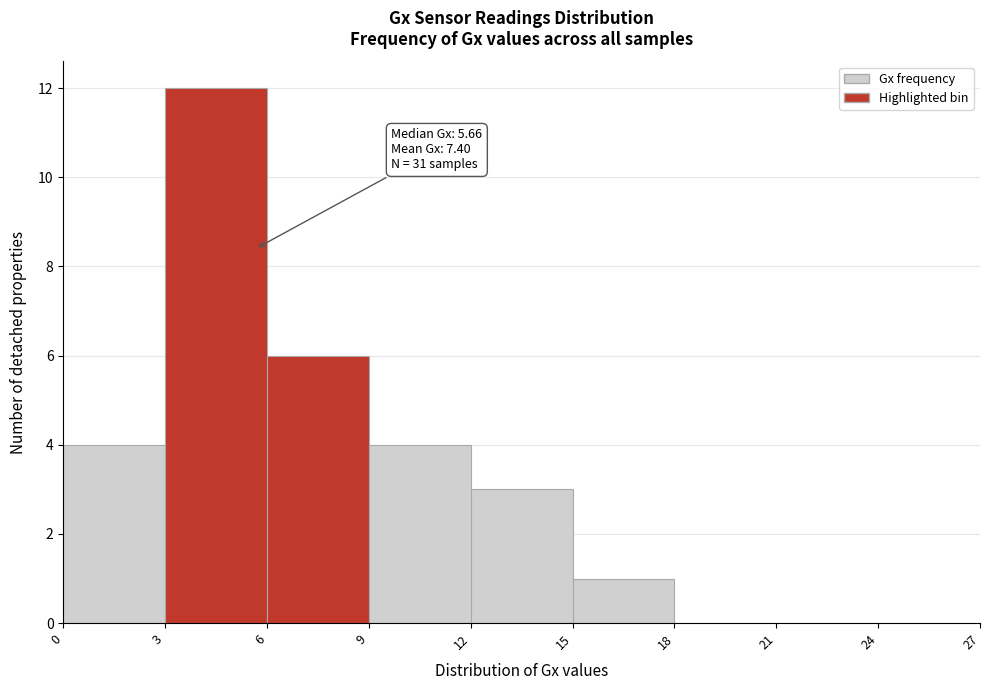

Which range on the x-axis has the tallest bar?

3 to 6